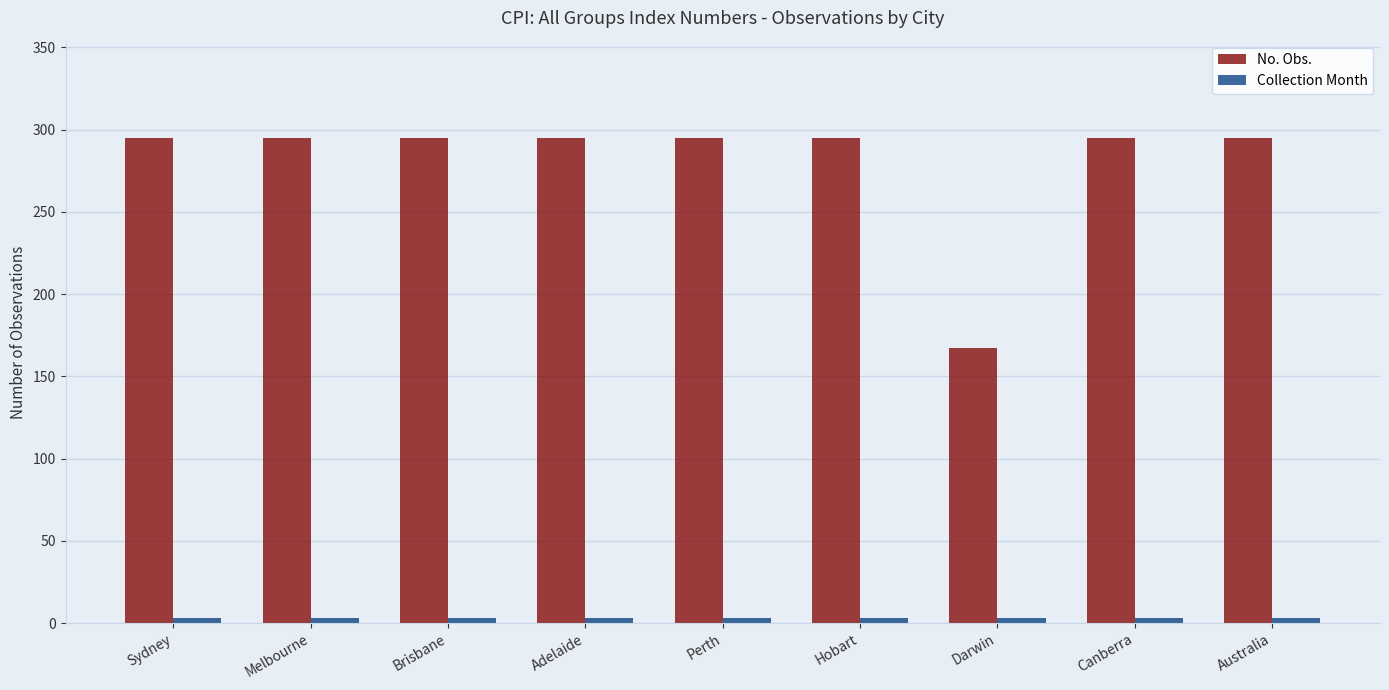

Which series has the largest total across all categories?

No. Obs.